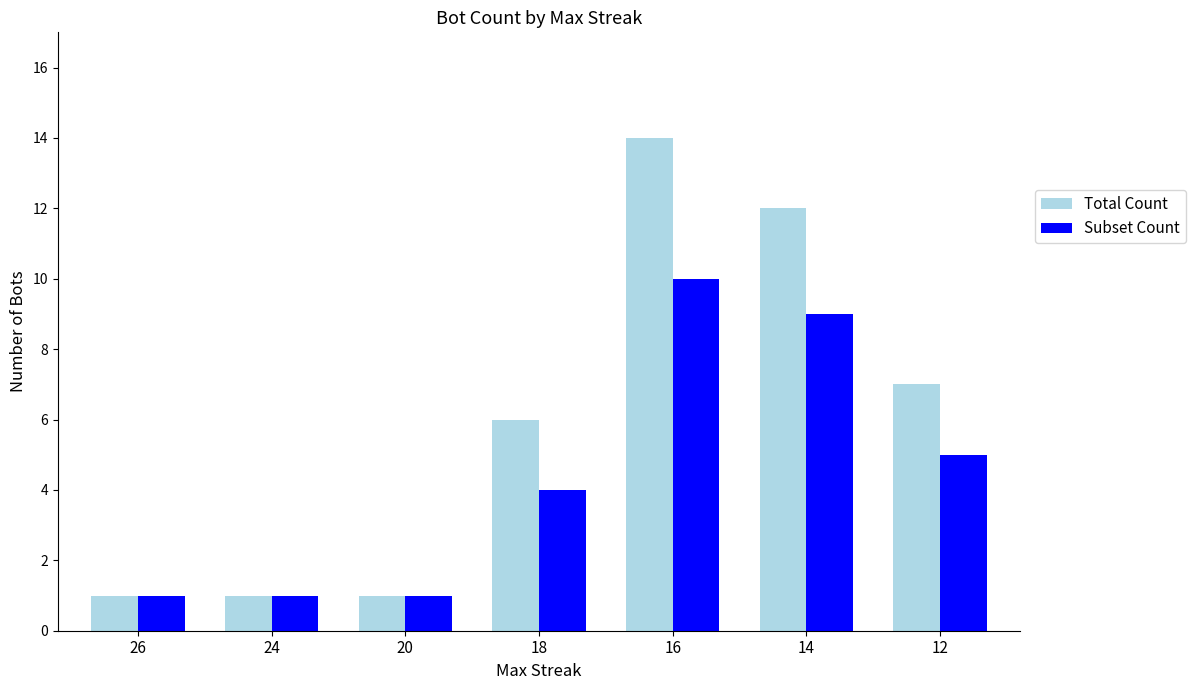

Reading right to left, what are all the values shown in this chart?

Total Count: 12=7	14=12	16=14	18=6	20=1	24=1	26=1
Subset Count: 12=5	14=9	16=10	18=4	20=1	24=1	26=1